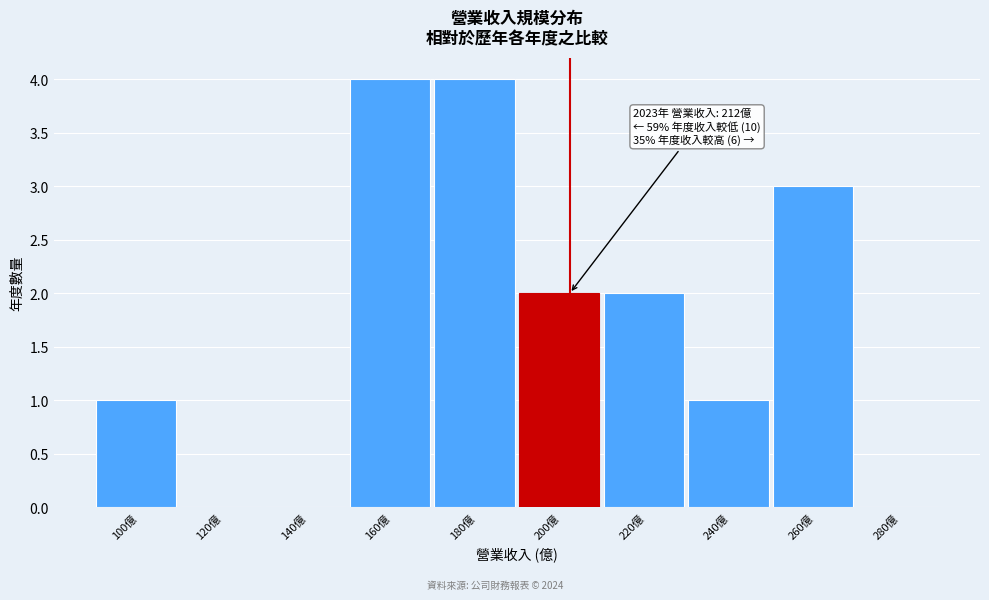

Reading left to right, extract all data points from this chart.

100億=1	120億=0	140億=0	160億=4	180億=4	200億=2	220億=2	240億=1	260億=3	280億=0